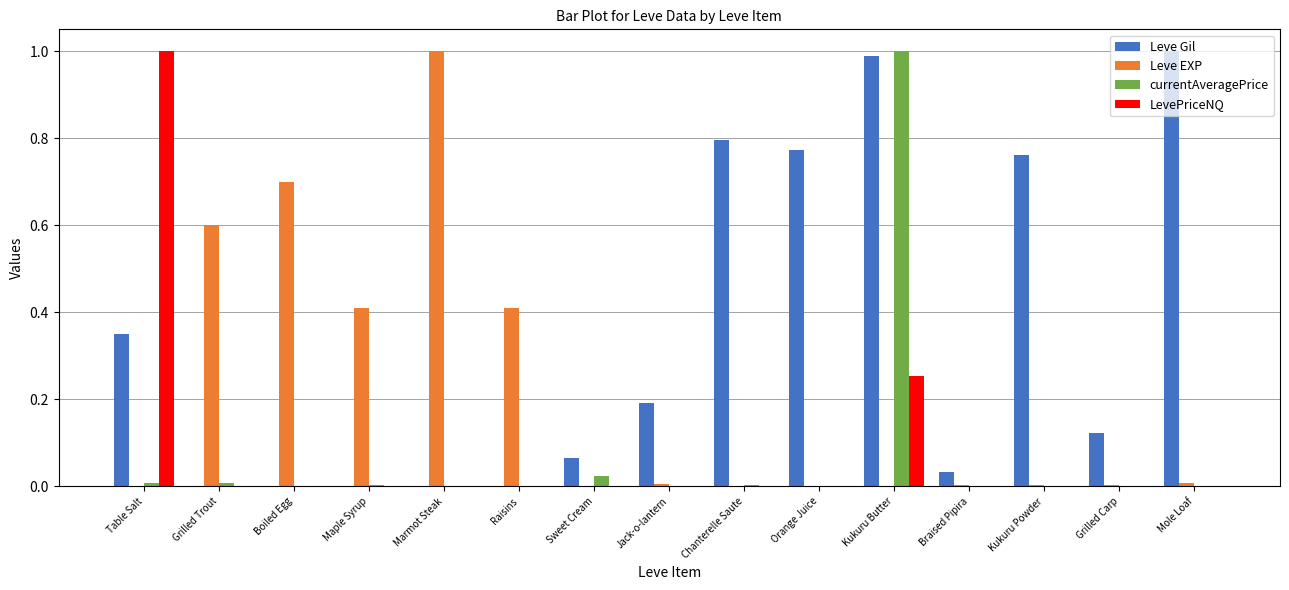

Between Marmot Steak and Kukuru Powder, which series saw the biggest shift?

Leve EXP